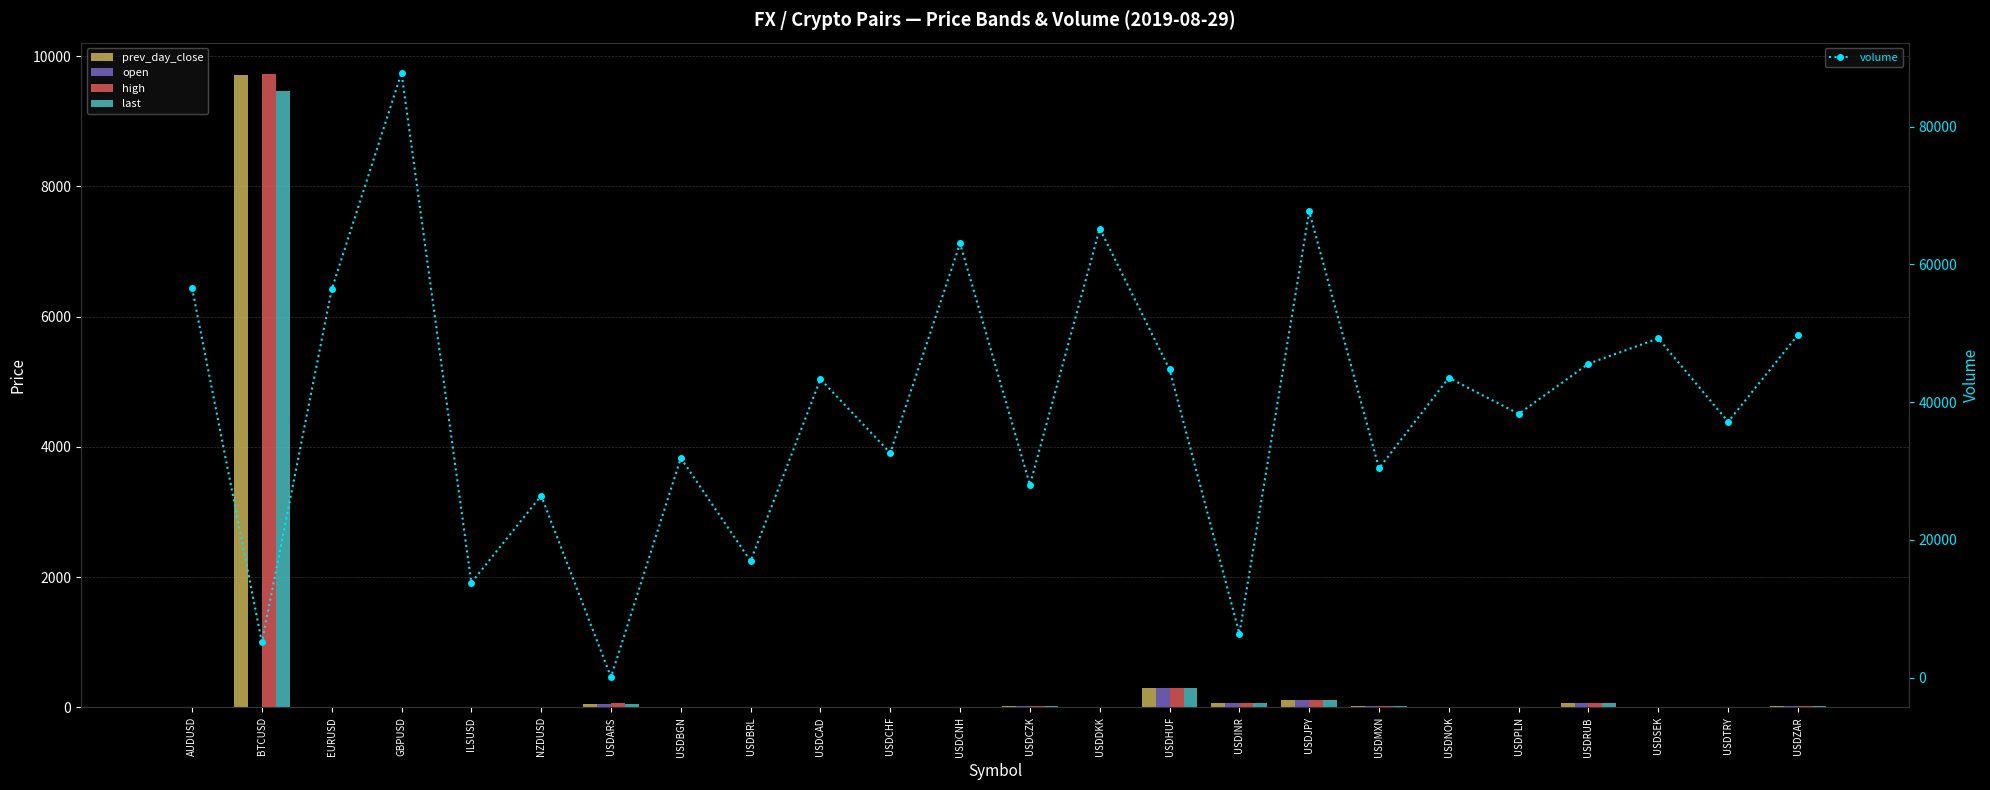

What is the value of the prev_day_close bar at the 23rd from the left?

5.8